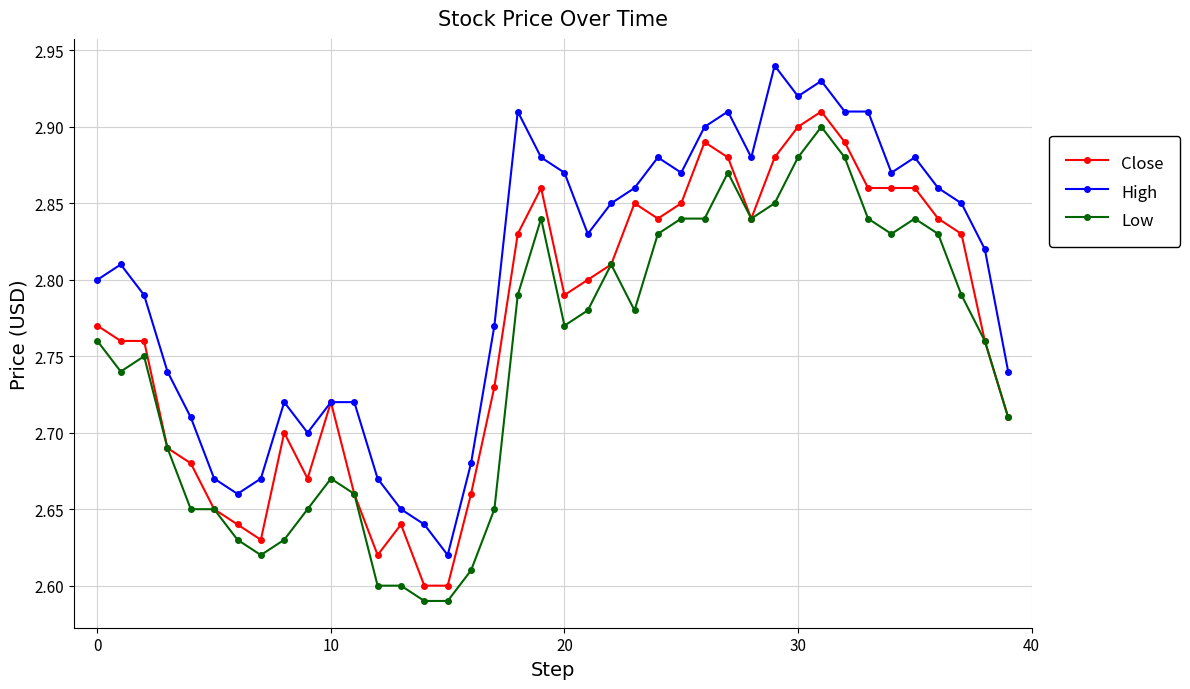

How many series are shown in this chart?

3